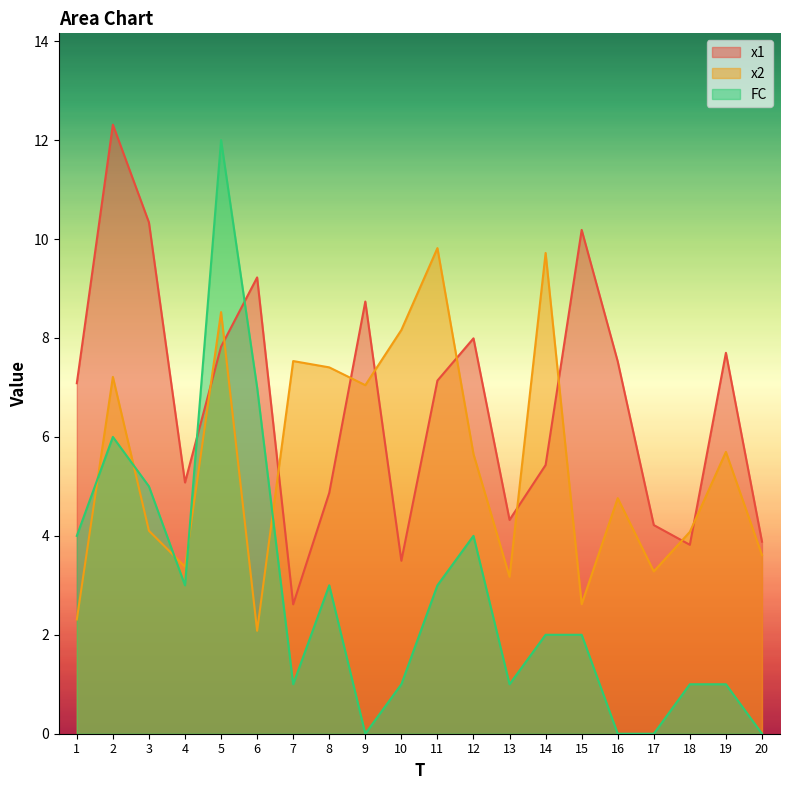

Reading left to right, transcribe all the data shown in this chart.

x1: 1=7.1	2=12.3	3=10.3	4=5.1	5=7.8	6=9.2	7=2.6	8=4.9	9=8.7	10=3.5	11=7.1	12=8.0	13=4.3	14=5.4	15=10.2	16=7.5	17=4.2	18=3.8	19=7.7	20=3.9
x2: 1=2.3	2=7.2	3=4.1	4=3.4	5=8.5	6=2.1	7=7.5	8=7.4	9=7.0	10=8.2	11=9.8	12=5.7	13=3.2	14=9.7	15=2.6	16=4.8	17=3.3	18=4.1	19=5.7	20=3.6
FC: 1=4.0	2=6.0	3=5.0	4=3.0	5=12.0	6=7.0	7=1.0	8=3.0	9=0.0	10=1.0	11=3.0	12=4.0	13=1.0	14=2.0	15=2.0	16=0.0	17=0.0	18=1.0	19=1.0	20=0.0